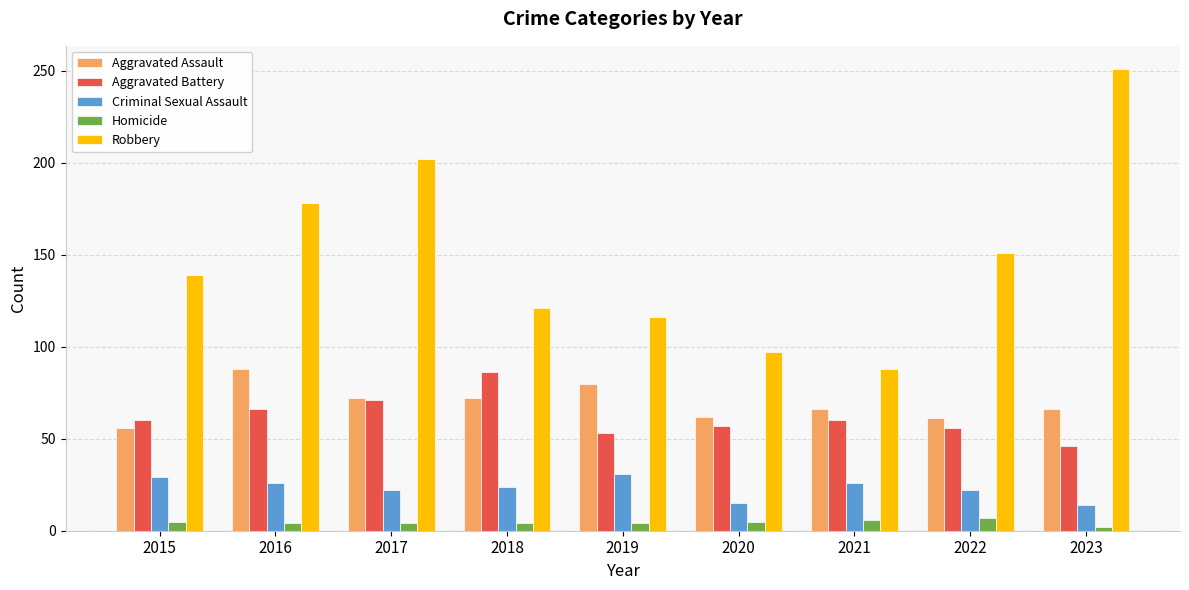

Between 2021 and 2022, which series saw the biggest shift?

Robbery